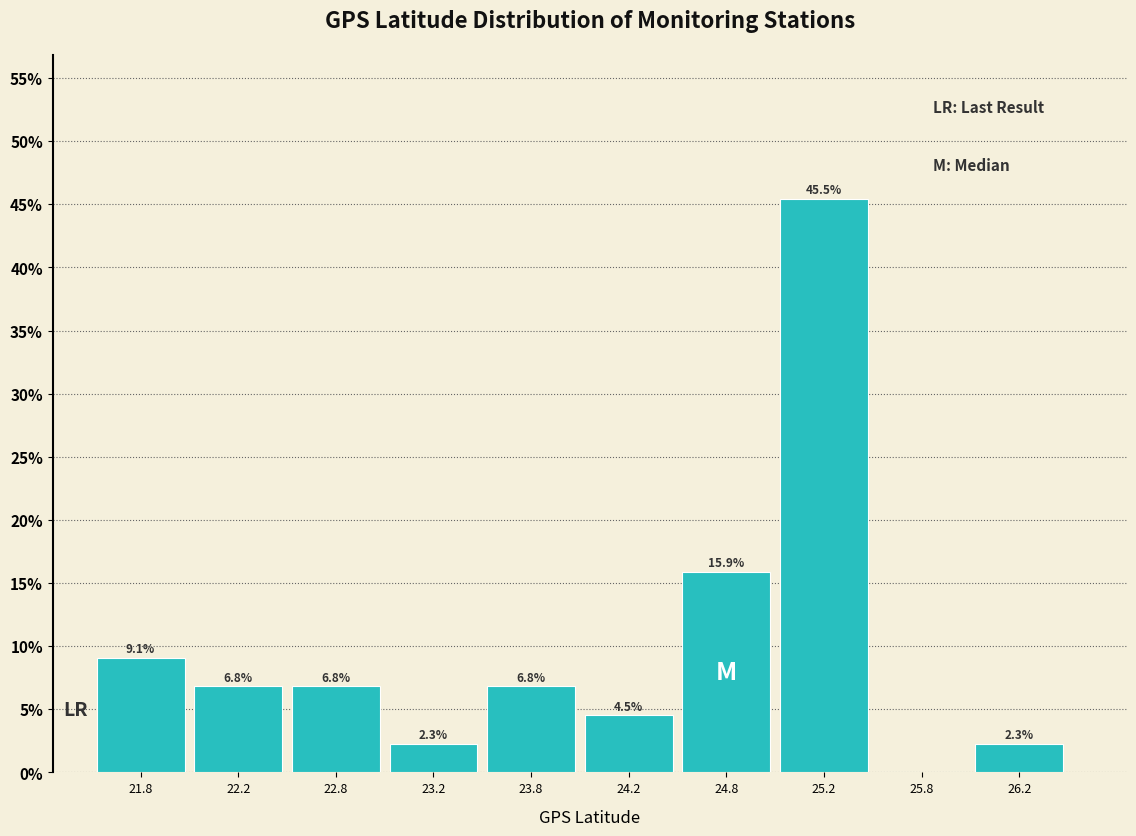

Which range on the x-axis has the tallest bar?

25.0 to 25.5